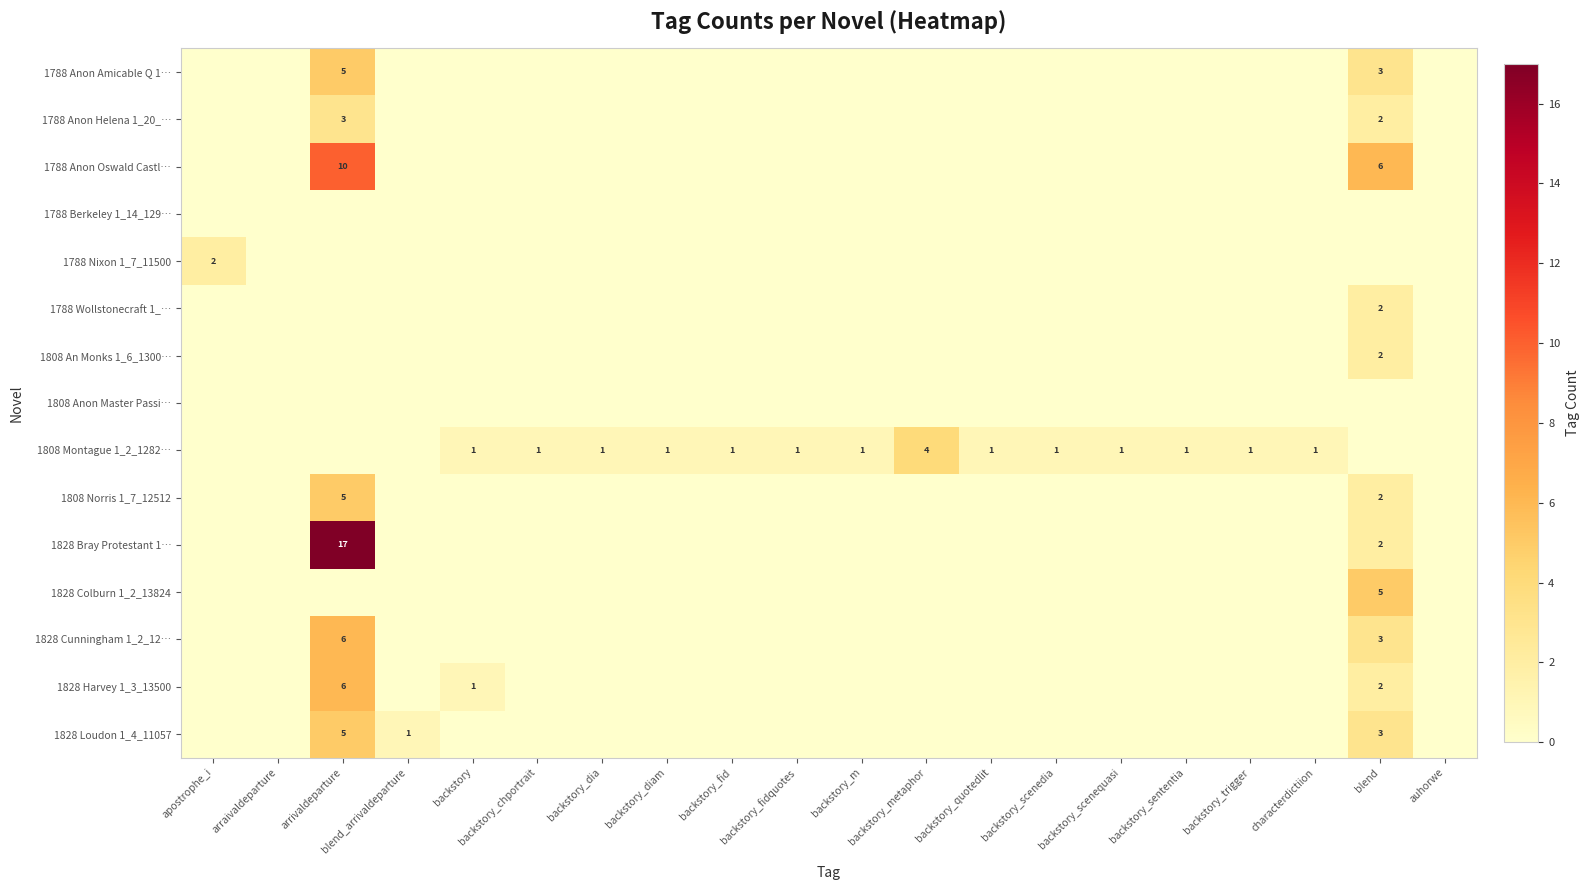

Is it true that 1788 Anon Amicable Q 1… equals 0 at apostrophe_i?

True